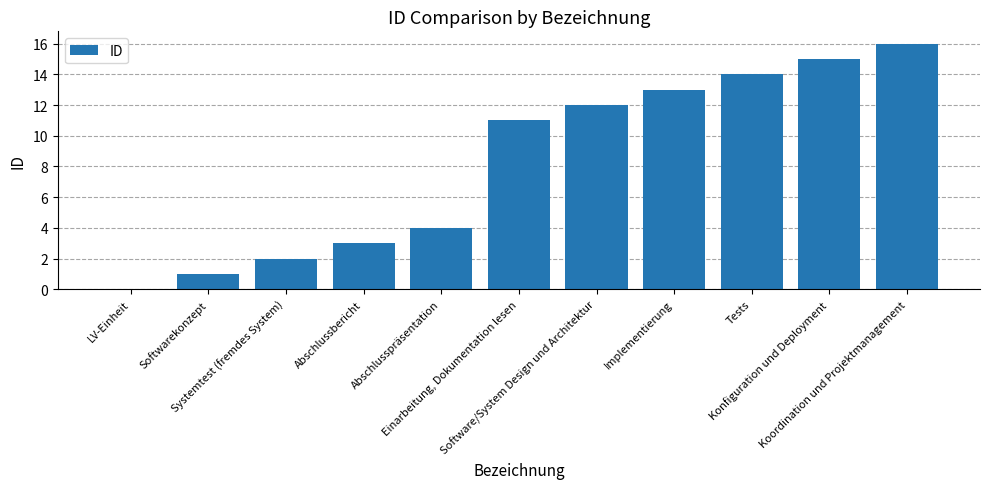

What is the maximum value shown in the chart?

16